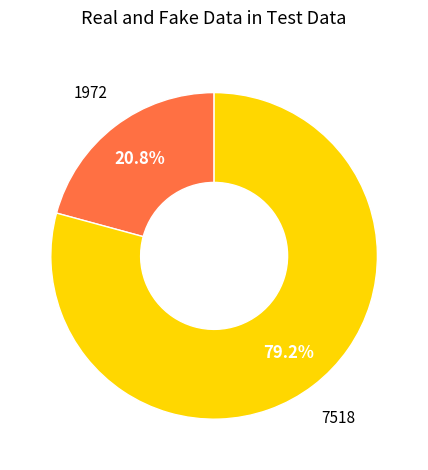

How many slices are in this pie chart?

2